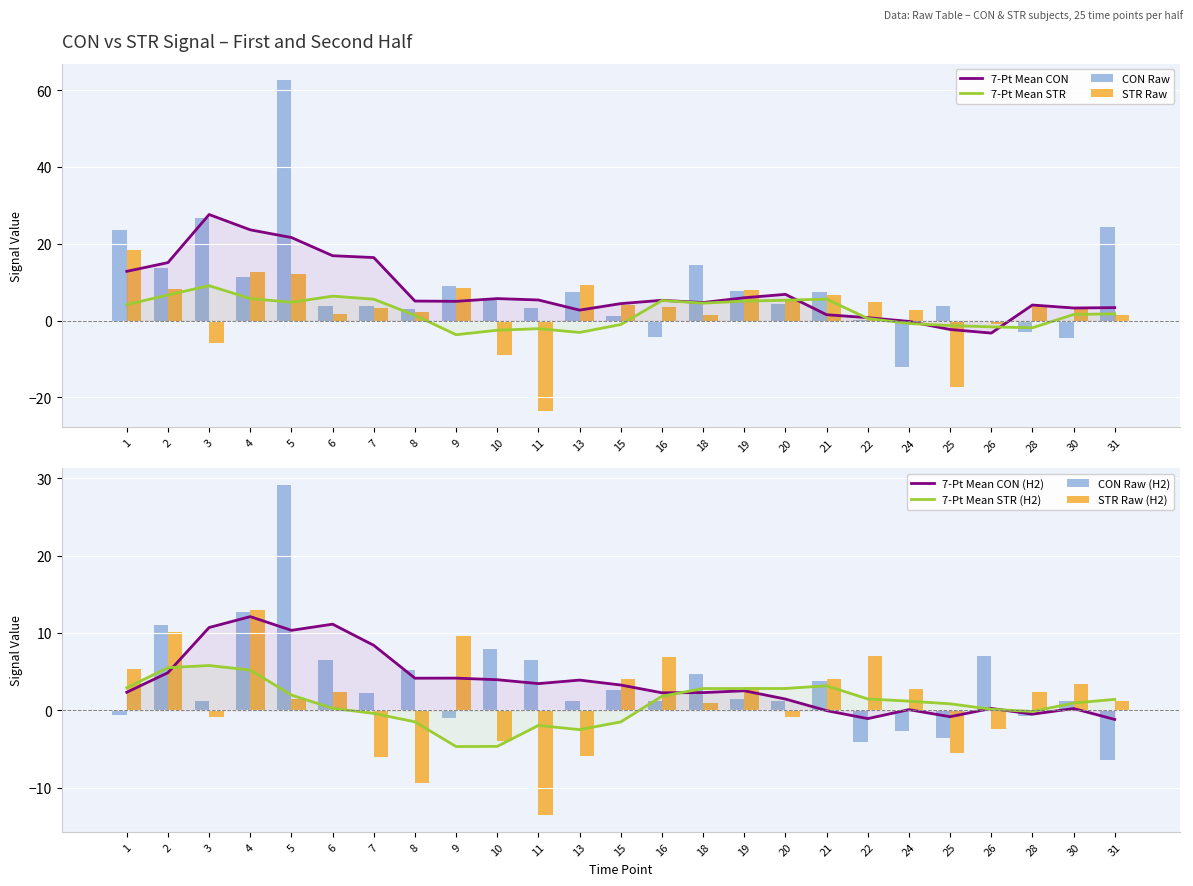

The value of CON at 7 is 3.8. True or false?

True